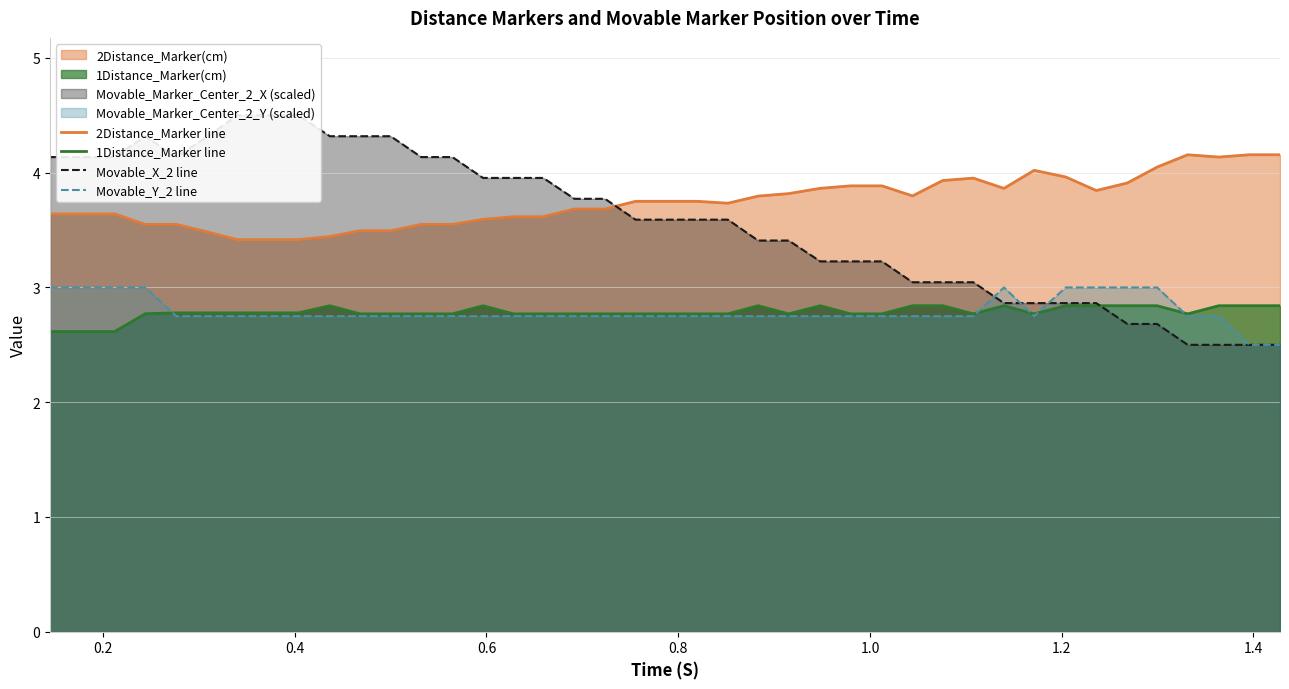

How many interior local valleys does the 2Distance_Marker line series have?

5